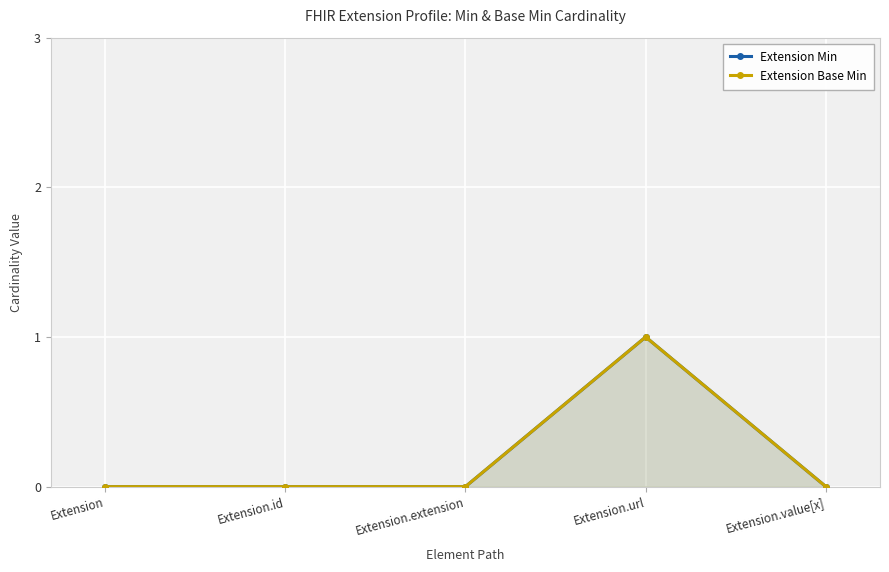

True or false: Extension Base Min and Extension Min cross at least once.

False